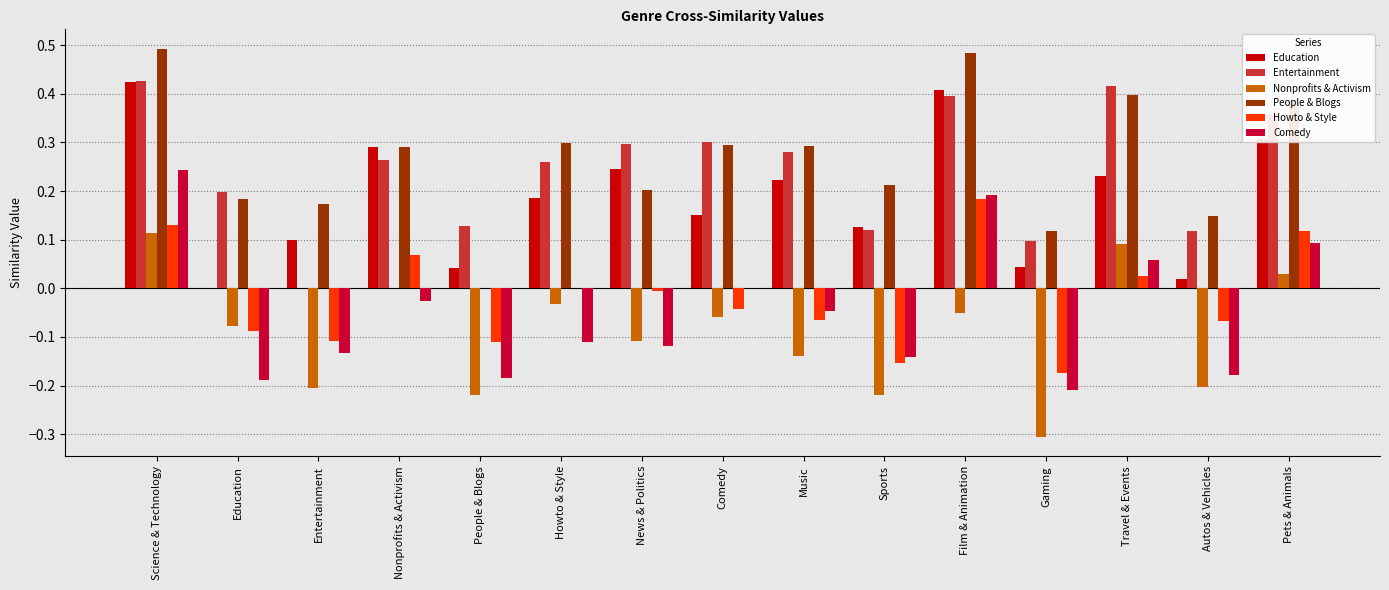

Which series changed the most between Education and Music?

Education